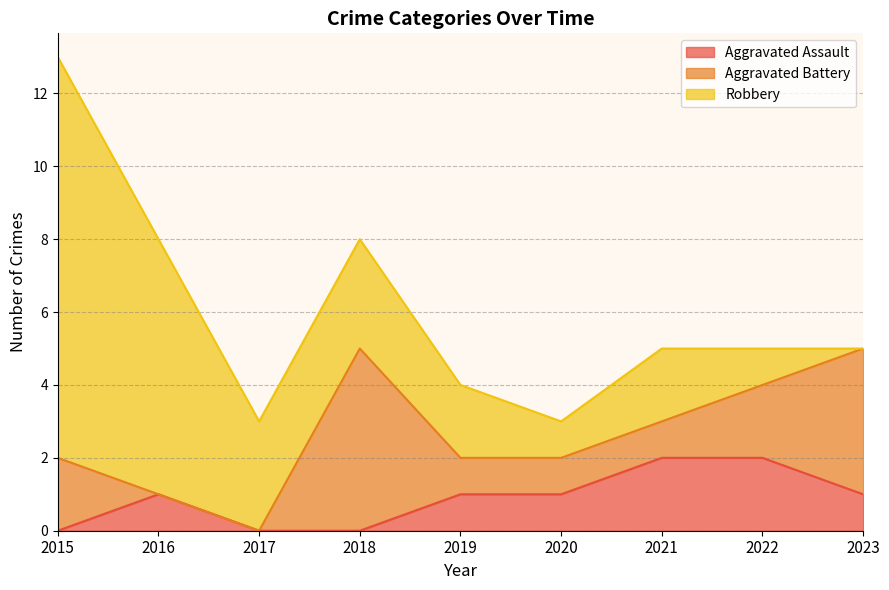

What is the total value across all series at 2020?

3